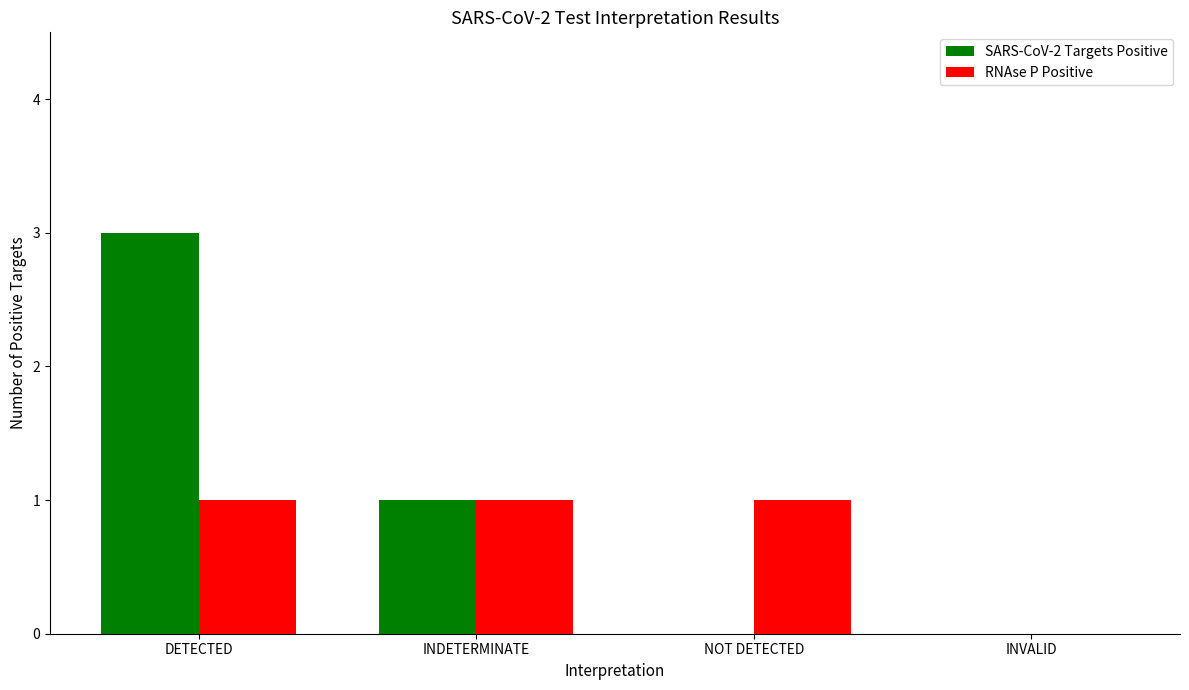

How many groups of bars are there?

4